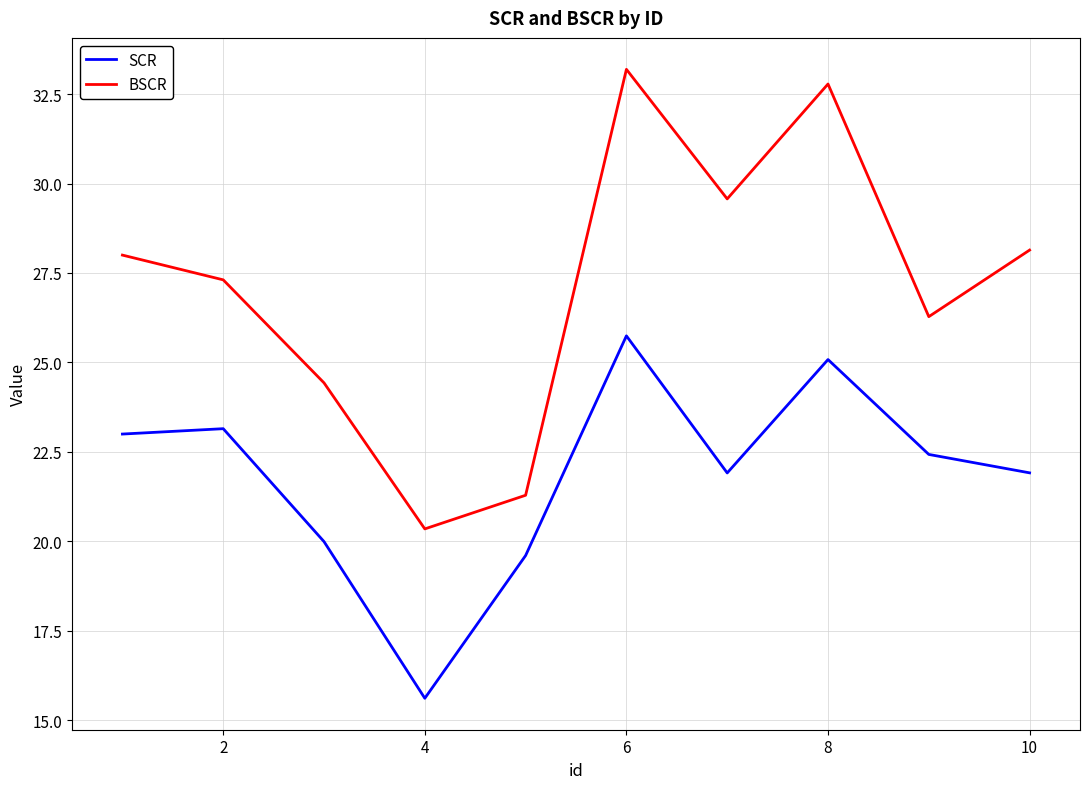

What is the sum of all BSCR values?

271.3